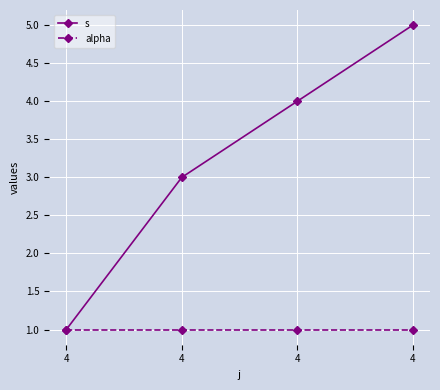

What is the greatest value displayed?

5